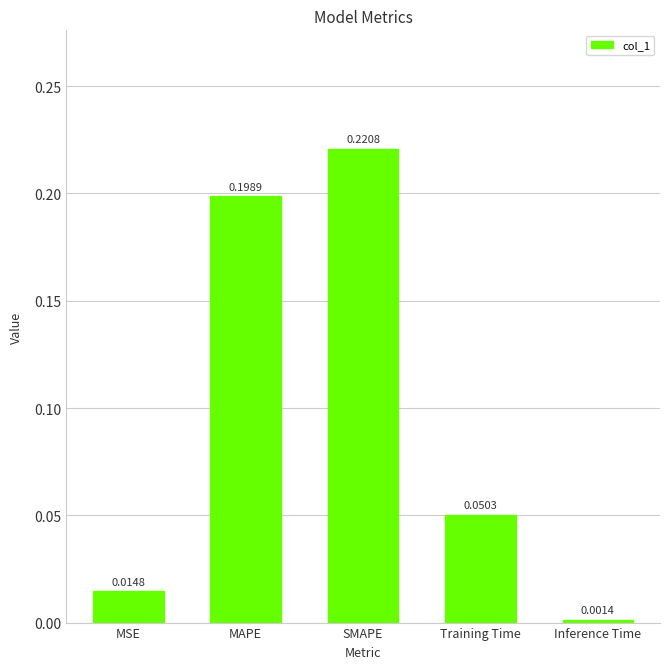

Between Inference Time and MSE, which is larger?

MSE